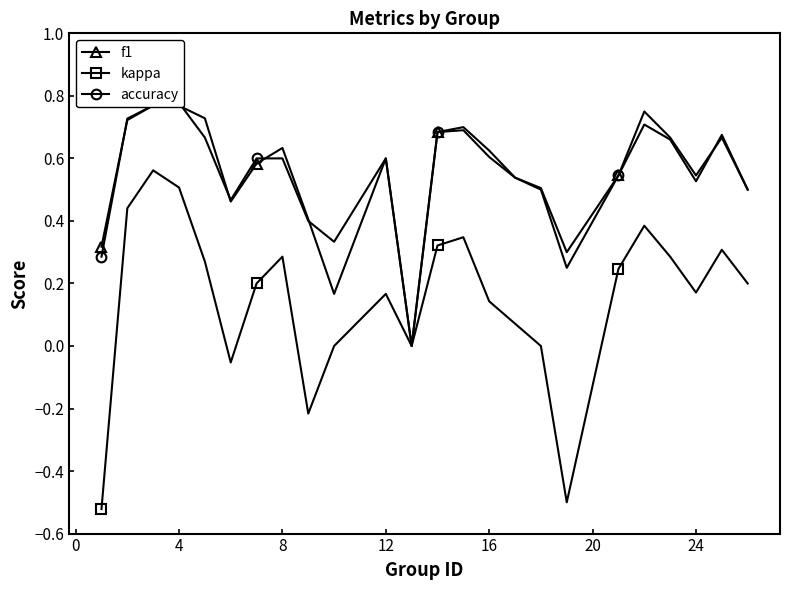

The kappa series shows 0.3 at 4. True or false?

False